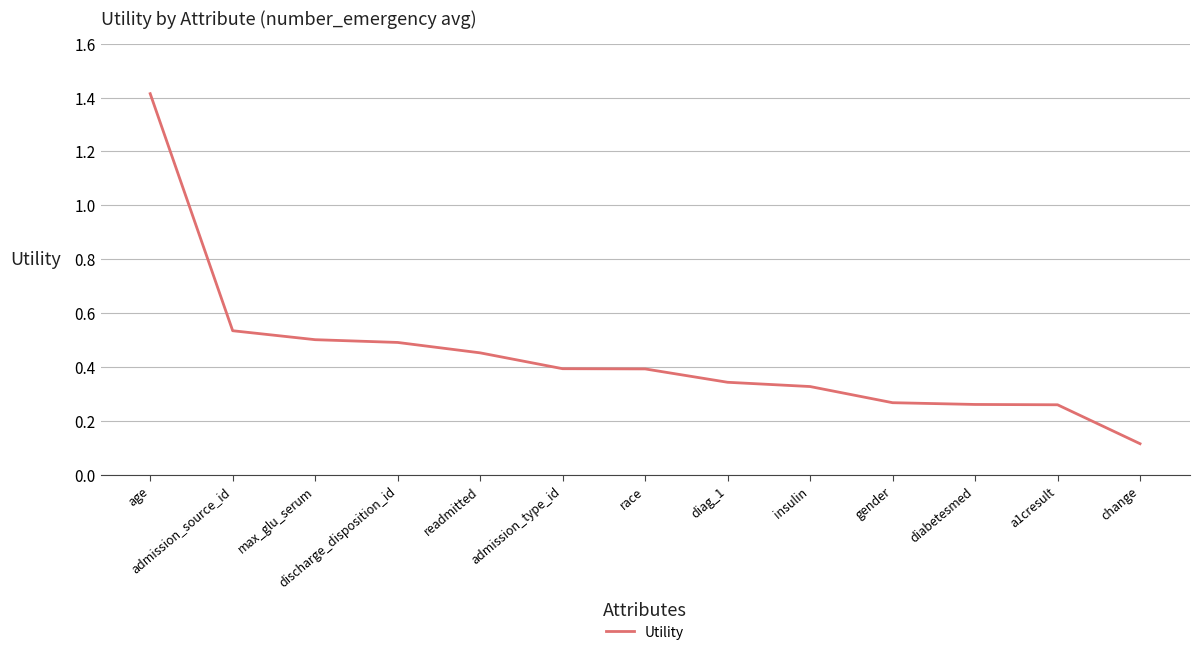

Is it true that the value at diag_1 is 0.5?

False